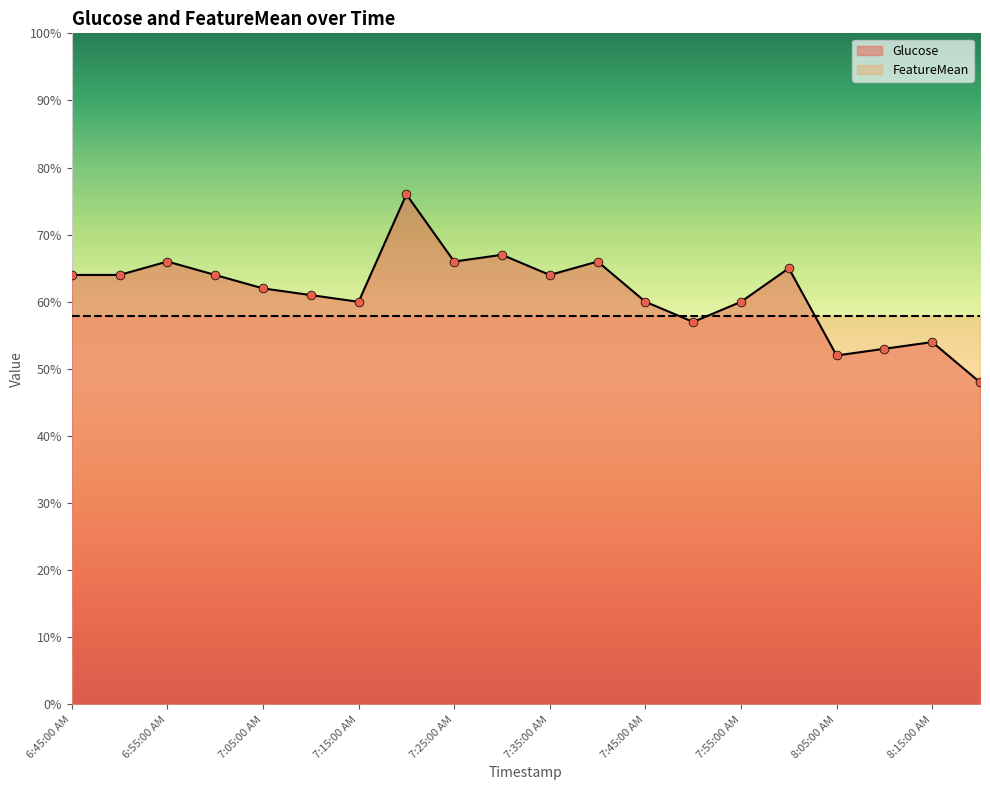

What is the change in value from 7:15:00 AM to 8:15:00 AM?

-6